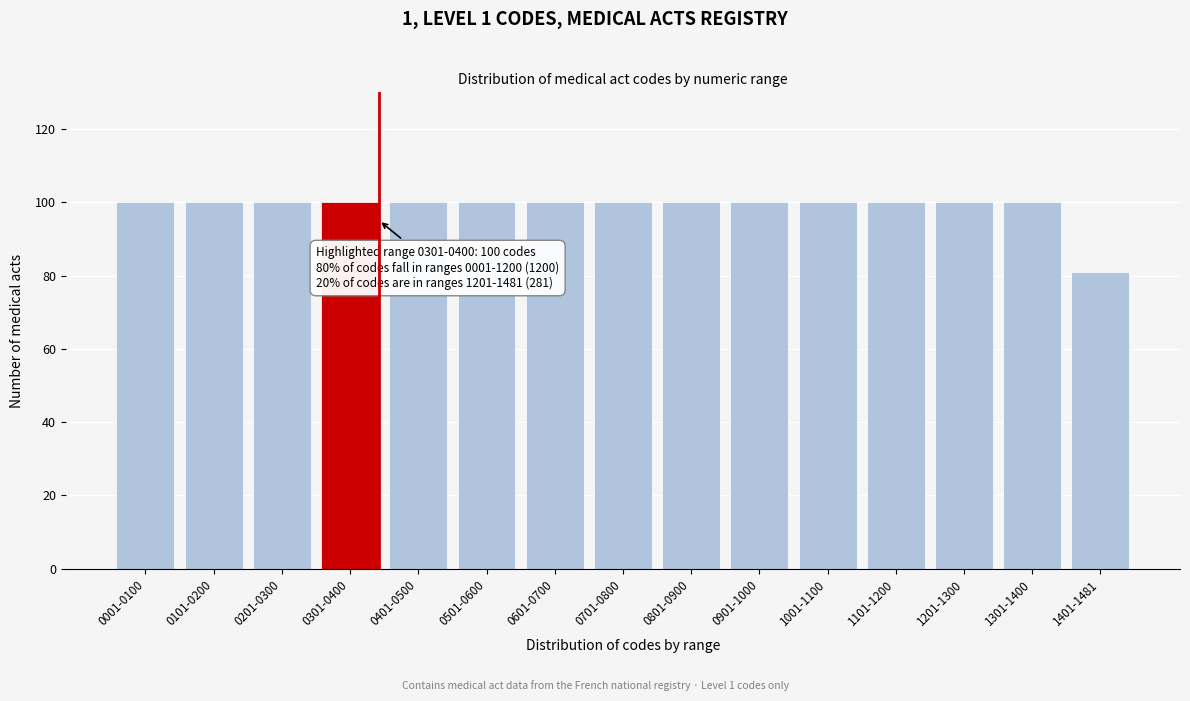

Reading left to right, list all the values displayed in this chart.

0001-0100=100	0101-0200=100	0201-0300=100	0301-0400=100	0401-0500=100	0501-0600=100	0601-0700=100	0701-0800=100	0801-0900=100	0901-1000=100	1001-1100=100	1101-1200=100	1201-1300=100	1301-1400=100	1401-1481=81